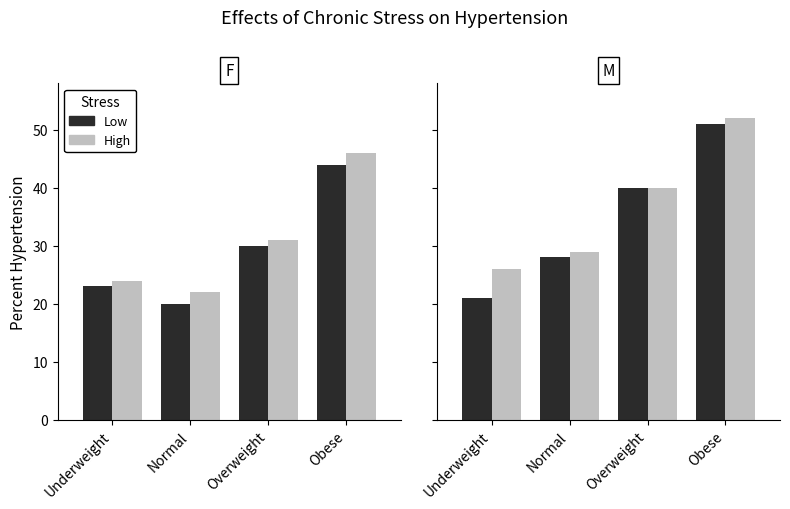

What are all the series names shown in the legend?

Low, High